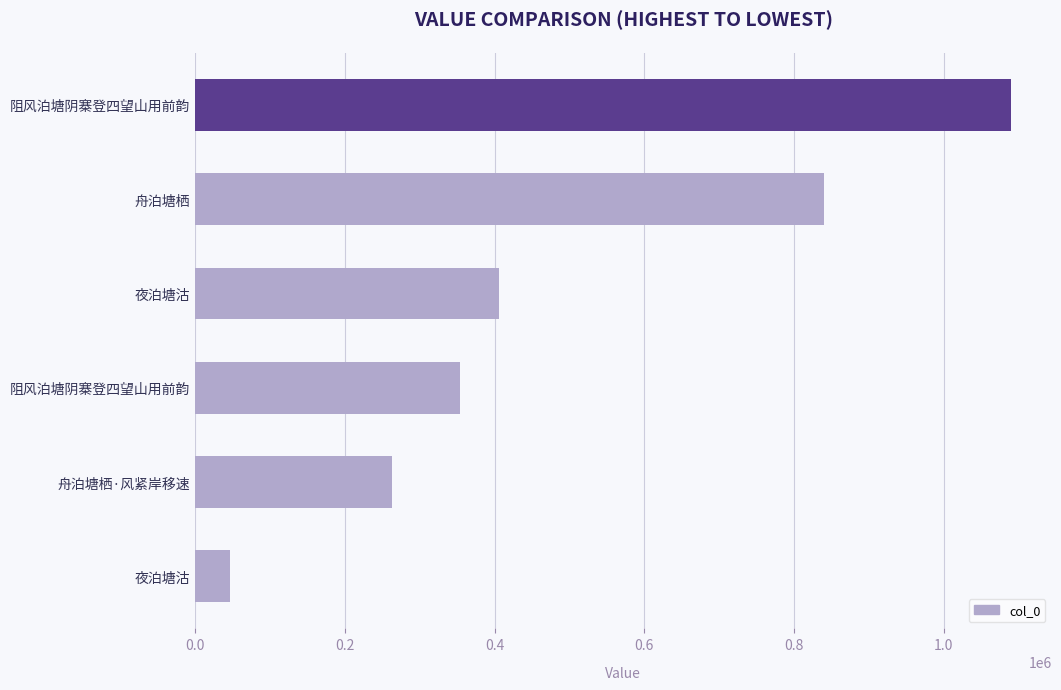

Count the number of categories in the chart.

6